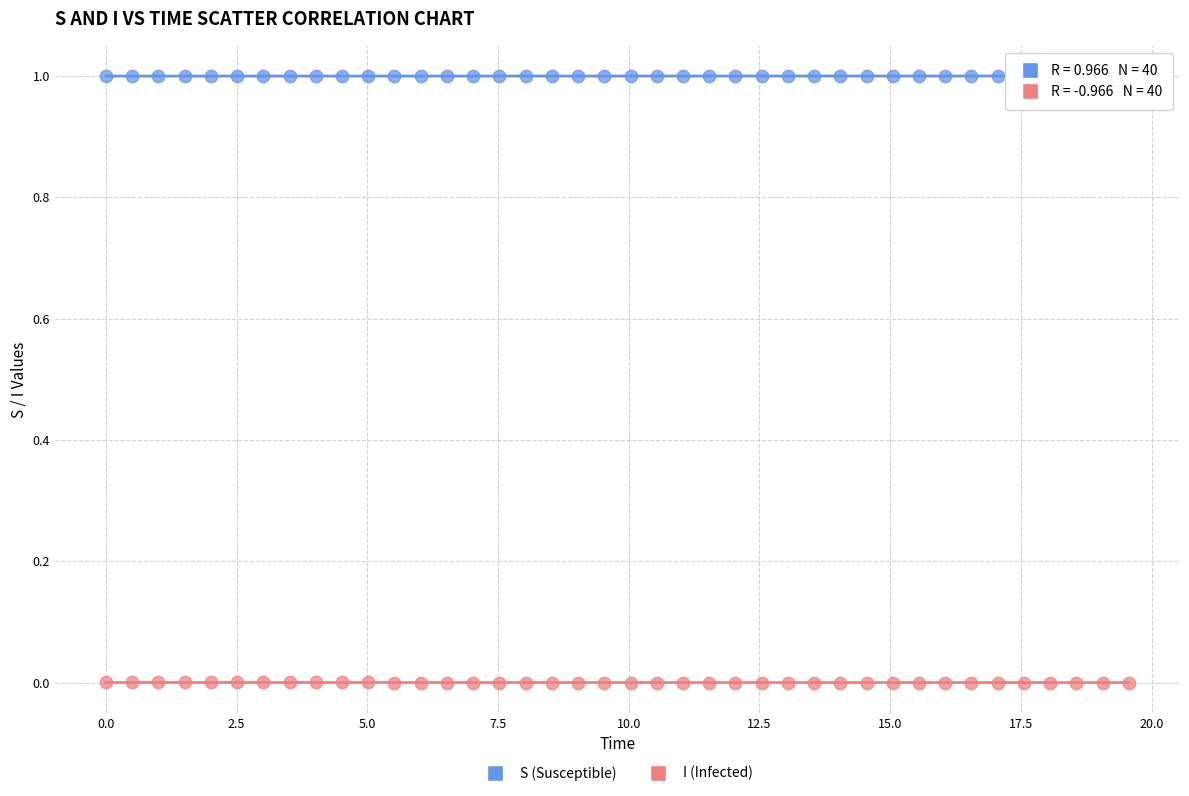

Which series reaches the maximum Y coordinate?

S (Susceptible)